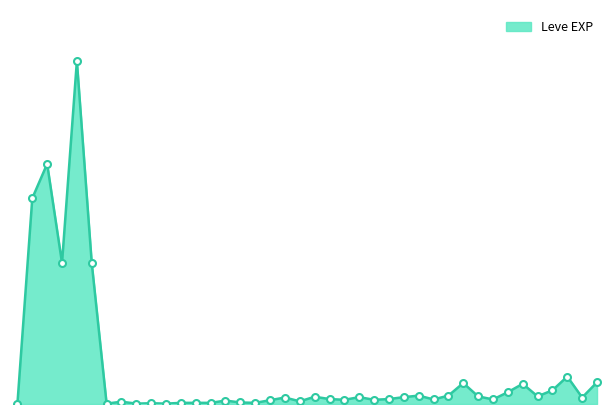

What is the value of the 9th point from the left?

1